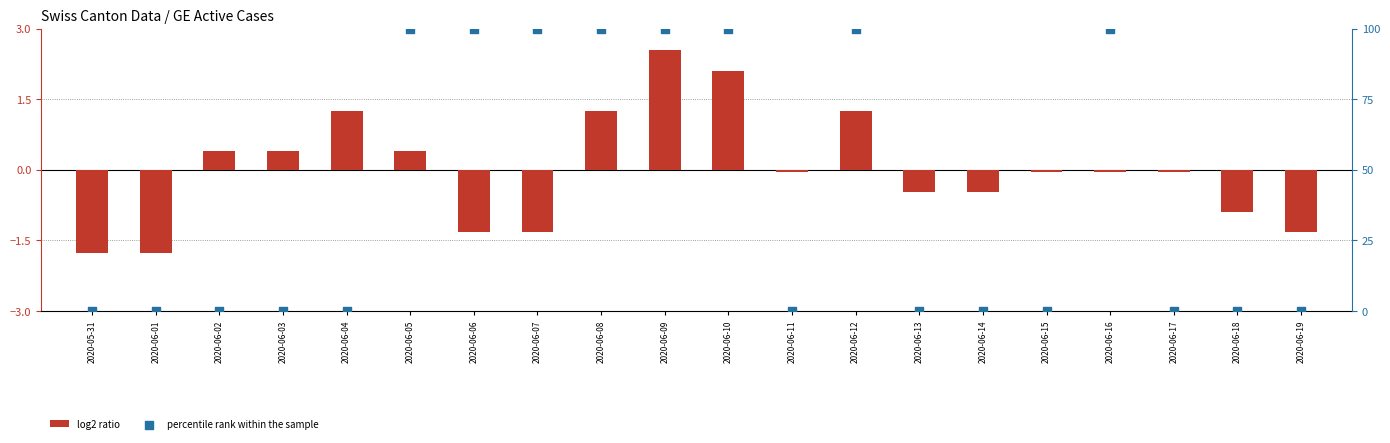

At which category is the sum across all series the highest?

2020-06-09